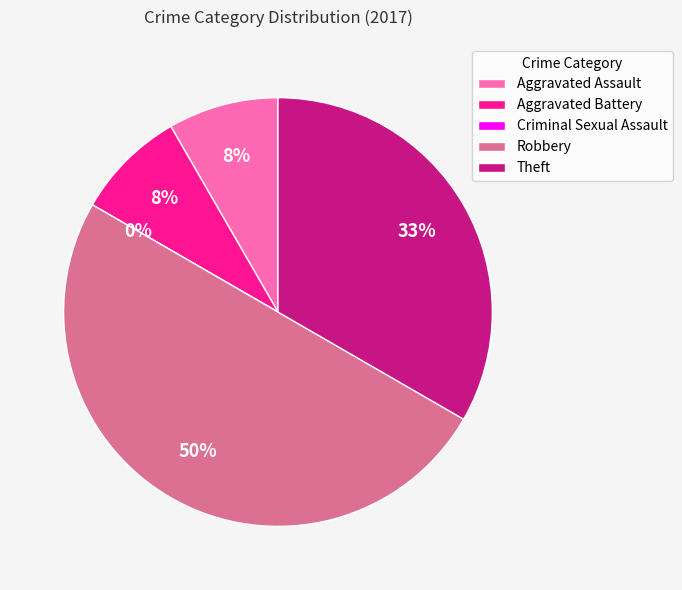

To the nearest percent, what is the combined percentage of Theft and Aggravated Battery?

42%